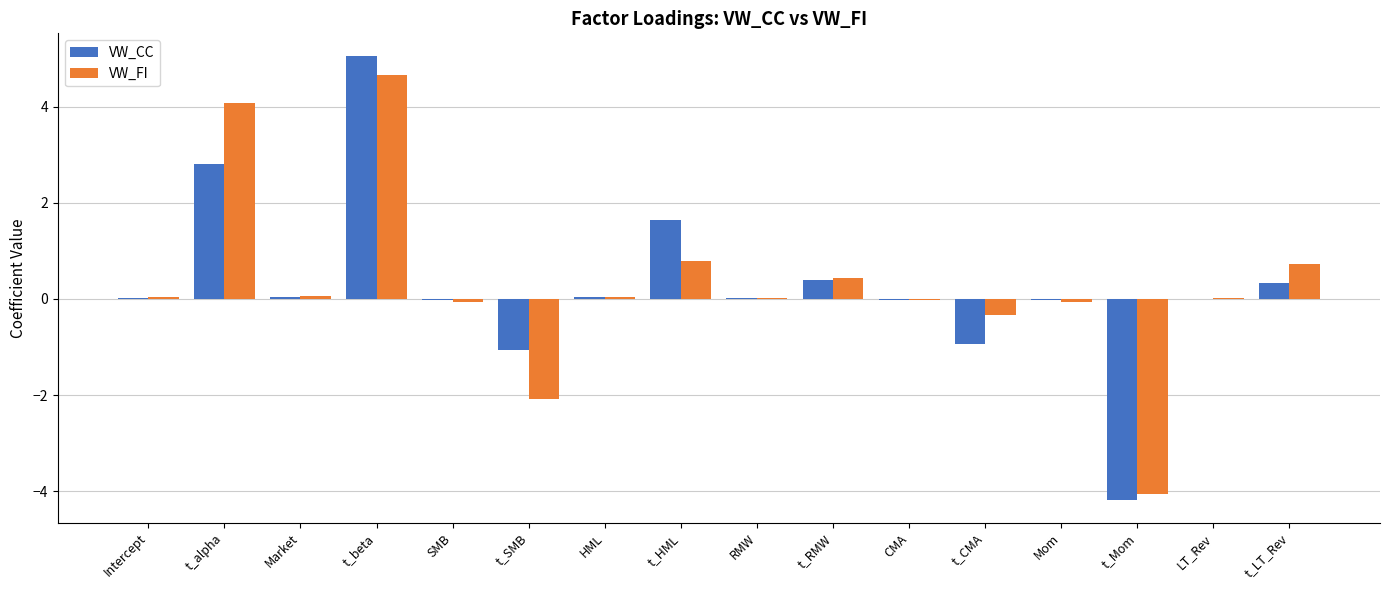

What is the total value across all series at Market?

0.1